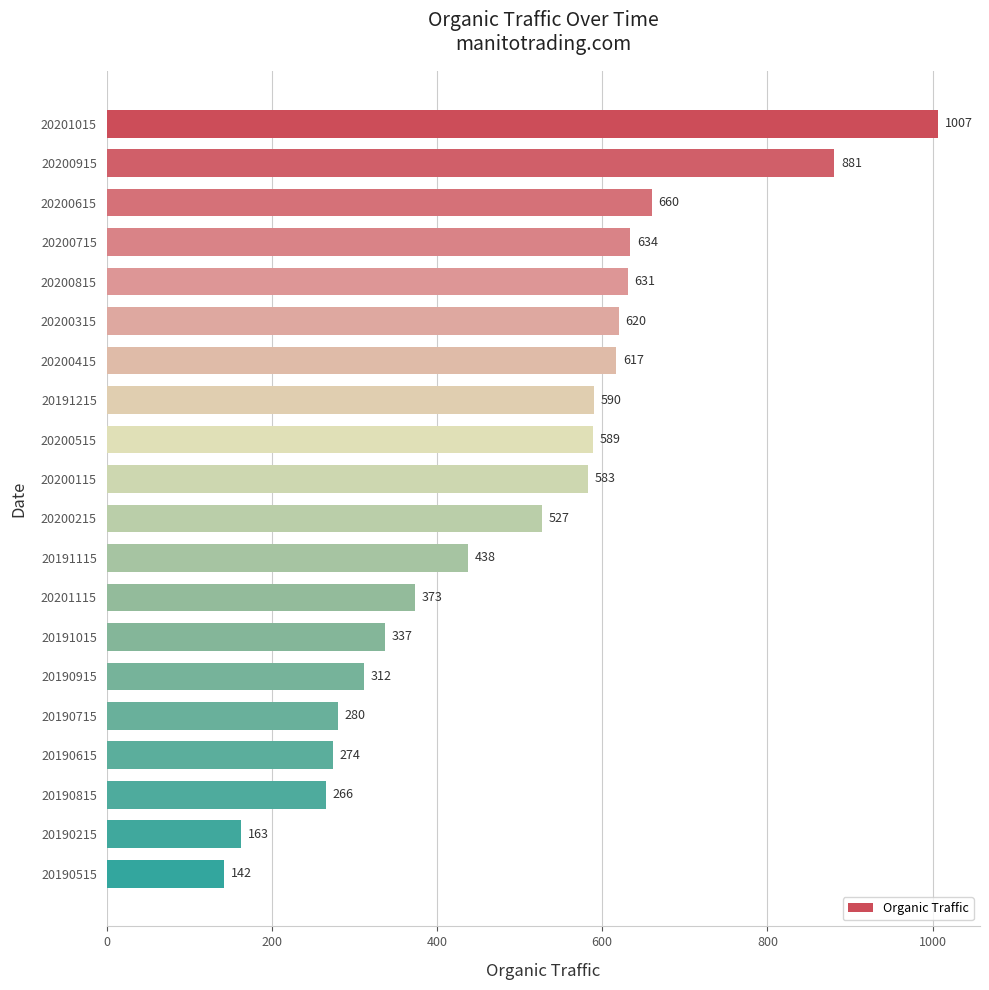

Reading bottom to top, extract all data points from this chart.

142	163	266	274	280	312	337	373	438	527	583	589	590	617	620	631	634	660	881	1007